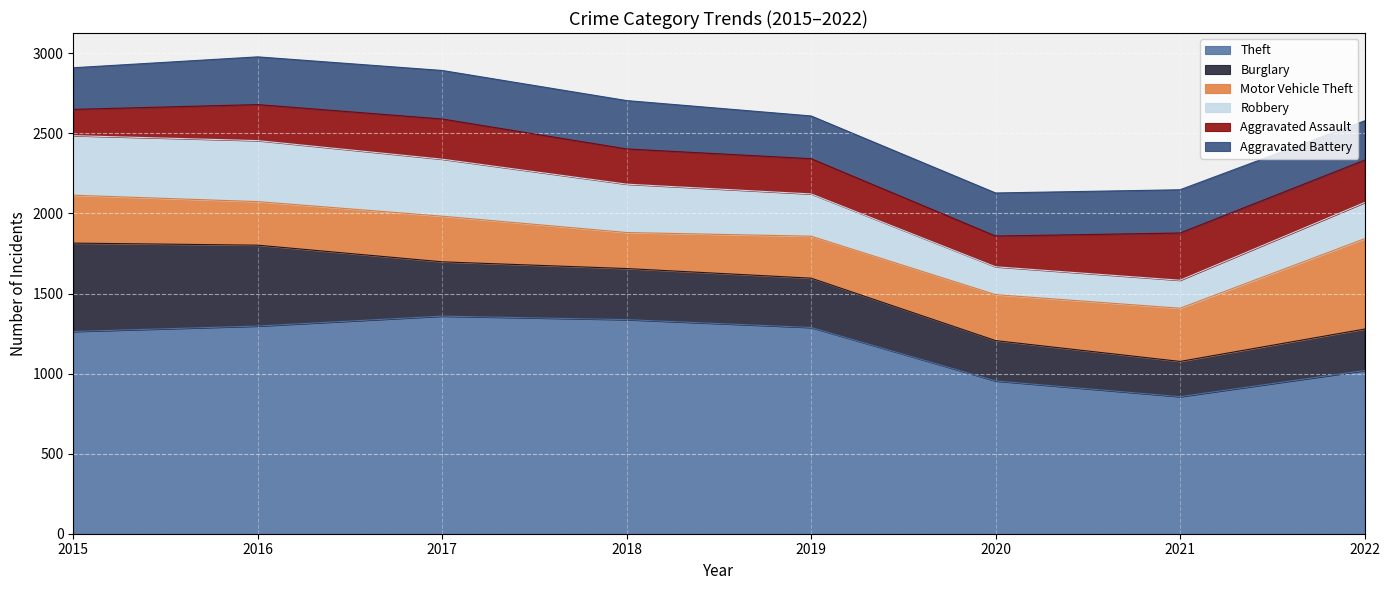

Which has a higher value, 2021 or 2019?

2019